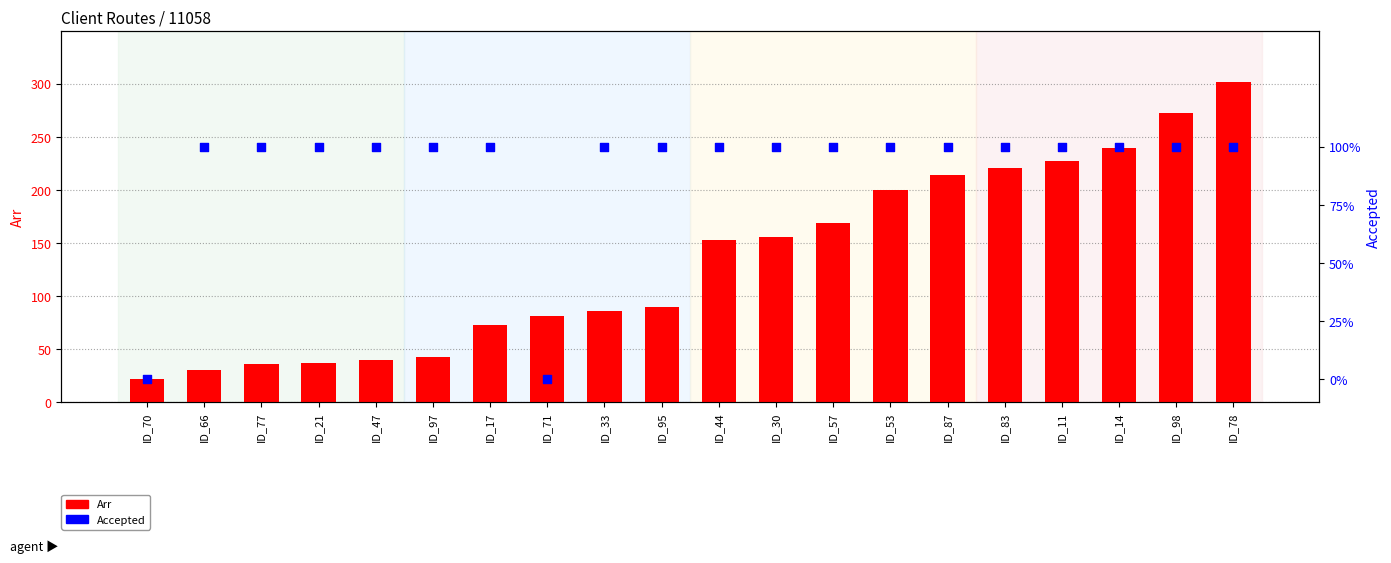

Is the value of Arr at ID_66 greater than the value of Accepted at ID_77?

Yes